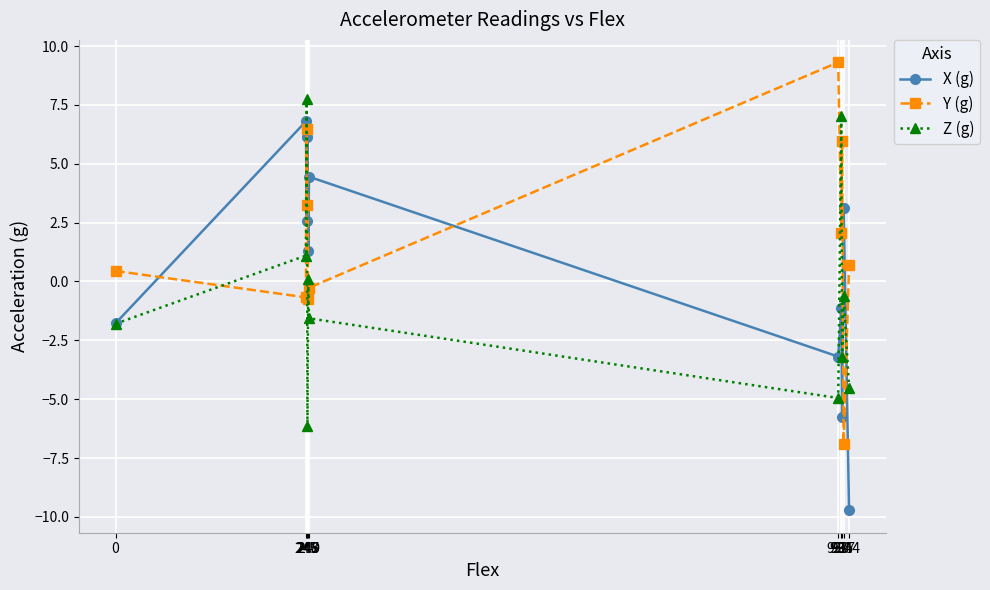

Which series has the largest total across all categories?

Y (g)